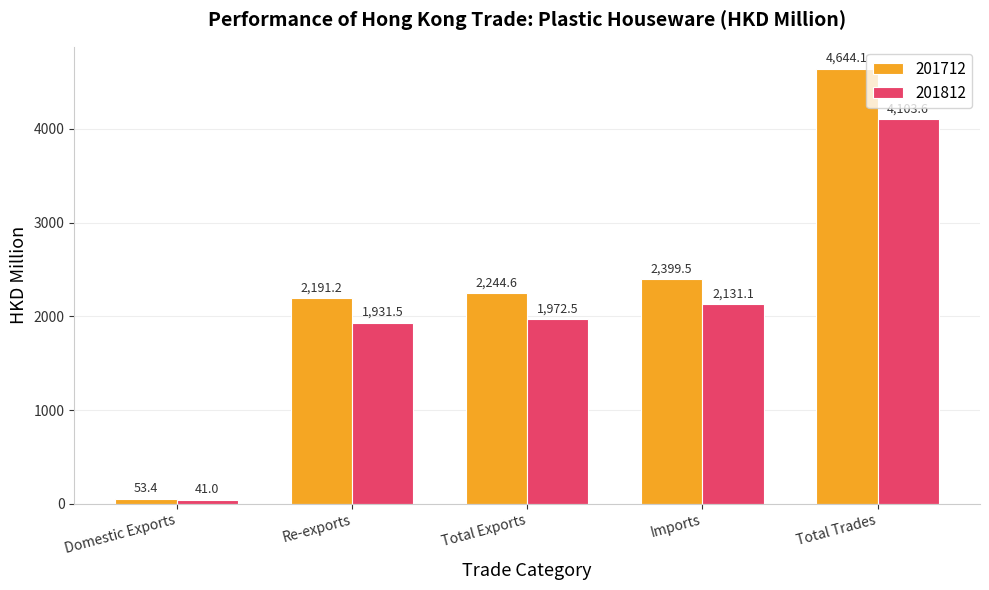

How many values in the 201712 series exceed 2244?

3